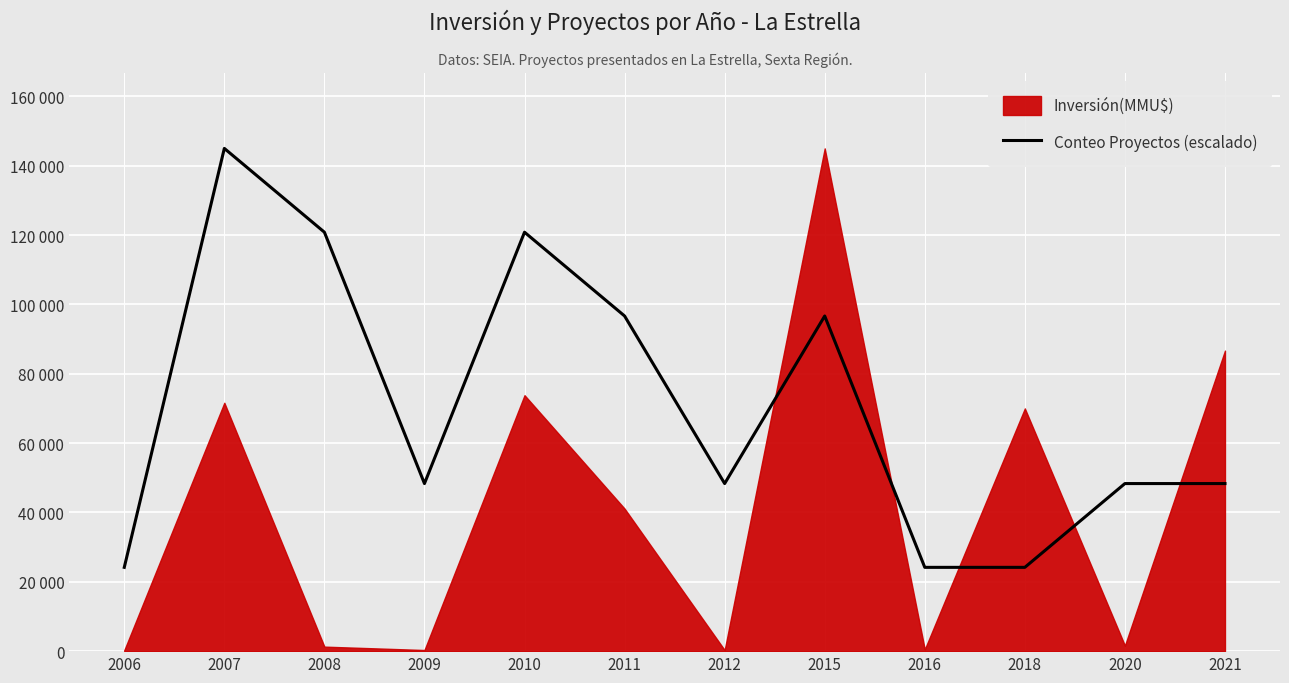

At which category does the data reach its first local peak?

2007